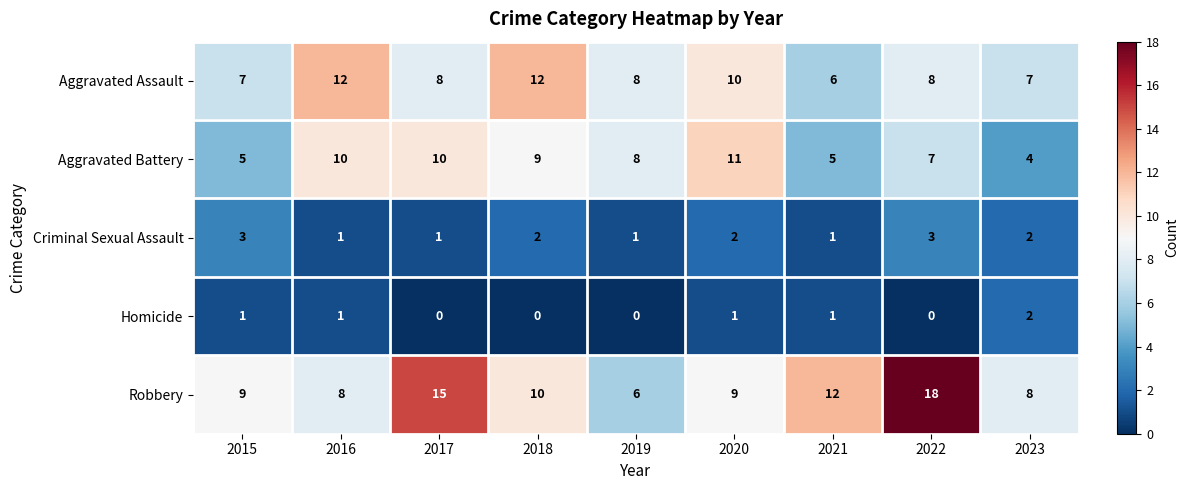

The value of Criminal Sexual Assault at 2017 is 0. True or false?

False